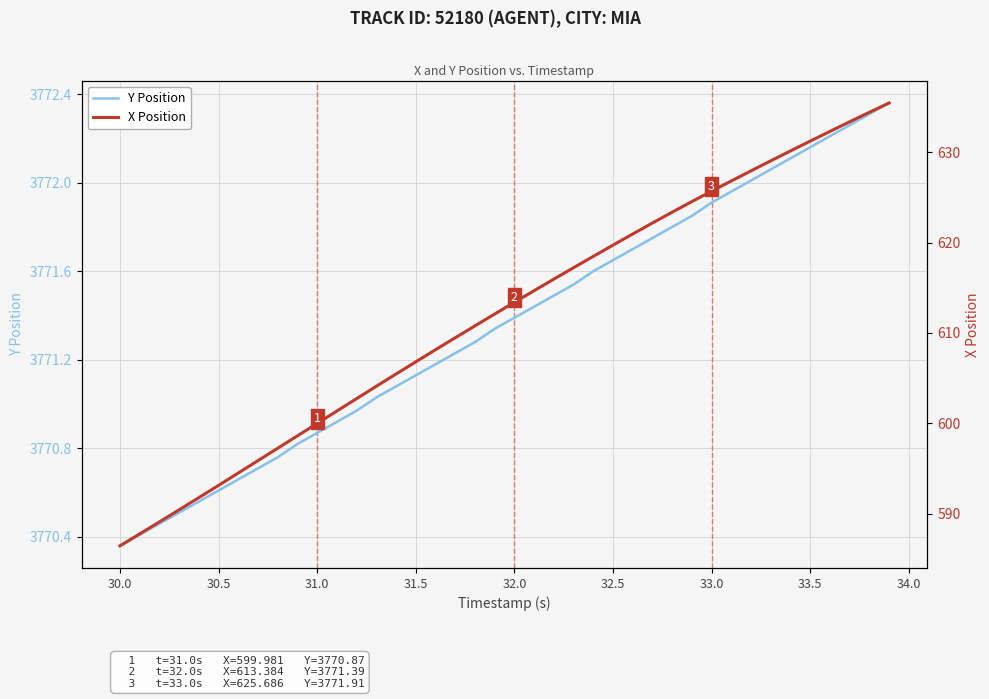

True or false: X Position and Y Position intersect in this chart.

False